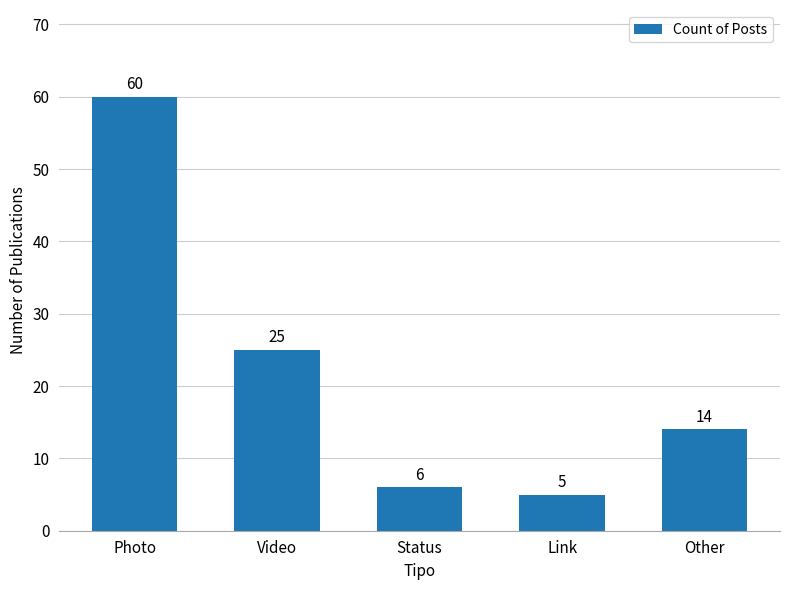

Is it true that the value at Other is 14?

True